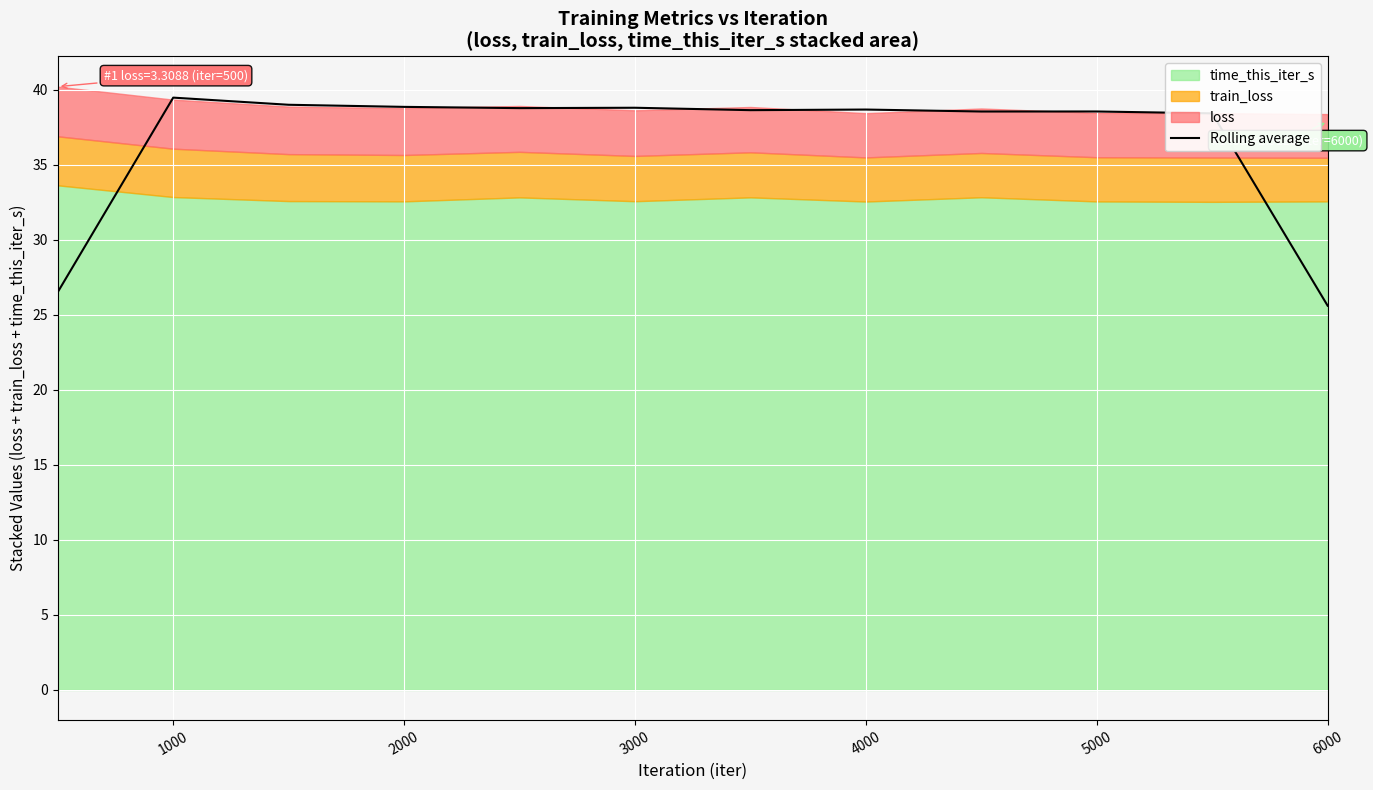

True or false: Rolling average has a value of 66.5 at 4000.

False